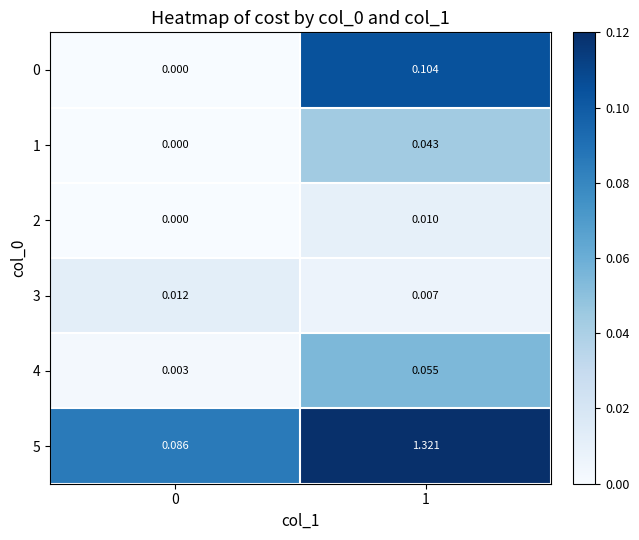

Reading right to left, transcribe all the data shown in this chart.

row_0: 0.1	0.0
row_1: 0.0	0.0
row_2: 0.0	0.0
row_3: 0.0	0.0
row_4: 0.1	0.0
row_5: 0.1	0.1